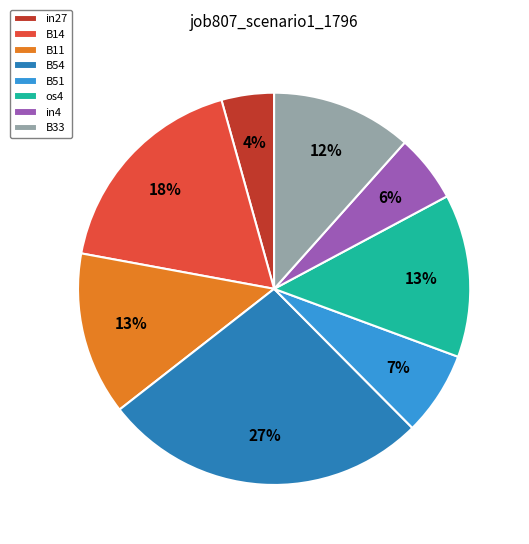

What percentage is the B14 slice, to the nearest percent?

18%